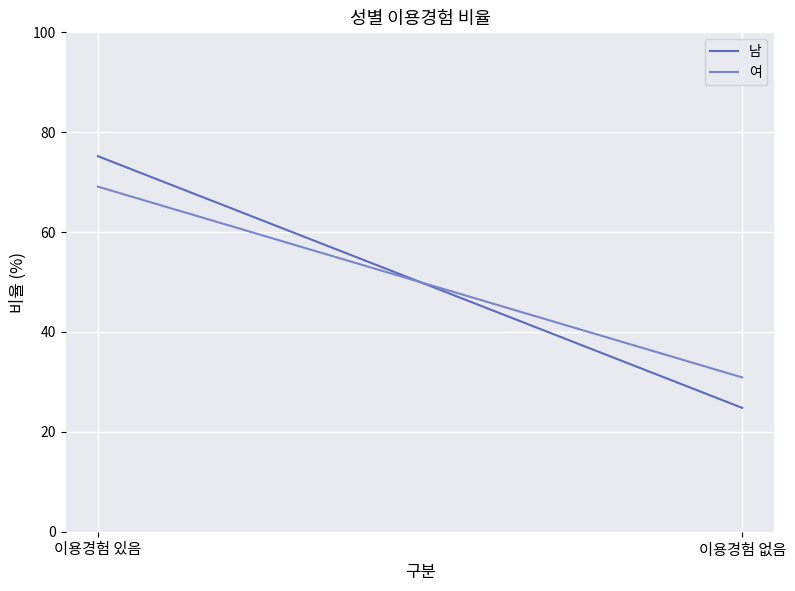

Reading left to right, what are all the values shown in this chart?

남: 75.2	24.8
여: 69.1	30.9